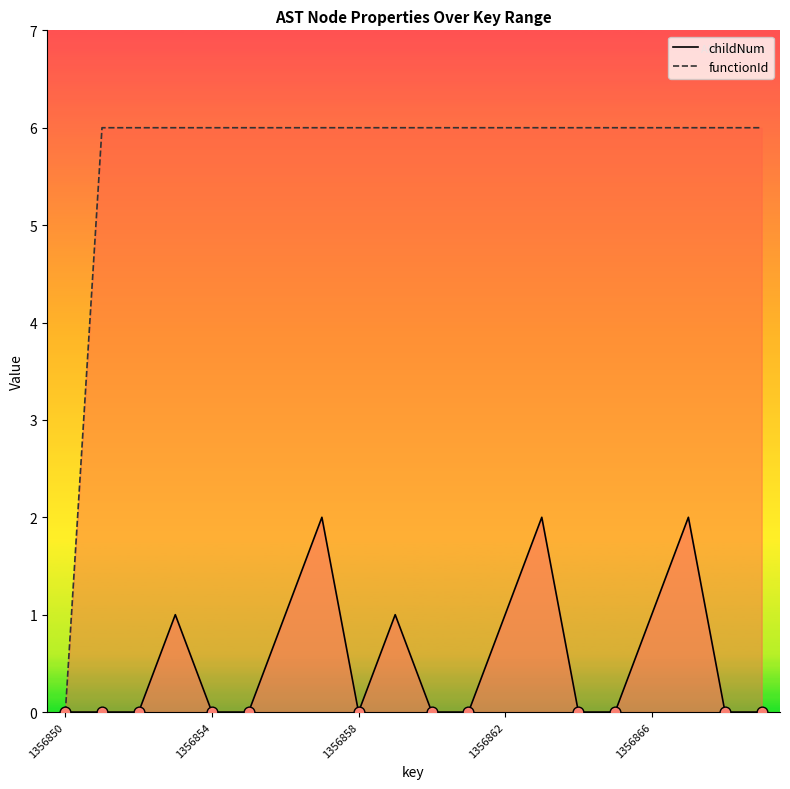

At which category is the sum across all series the highest?

7